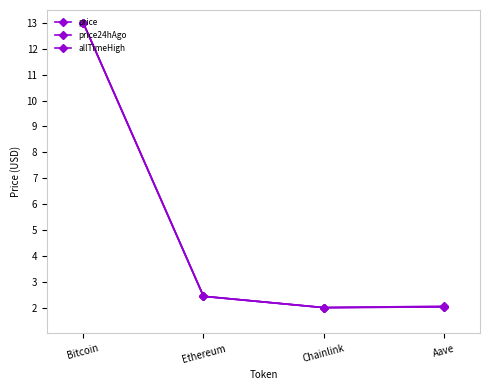

Count the number of data series in this chart.

3